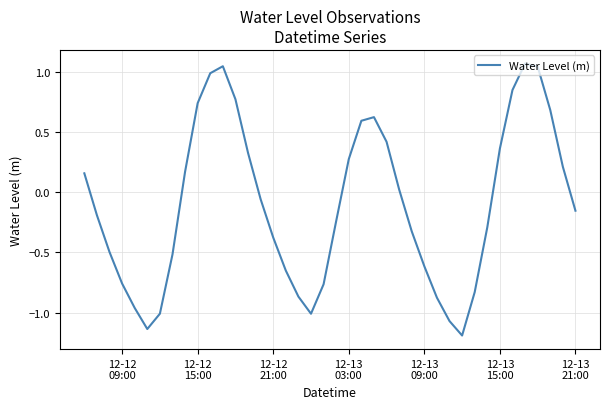

What is the difference between the maximum and minimum values?

2.3